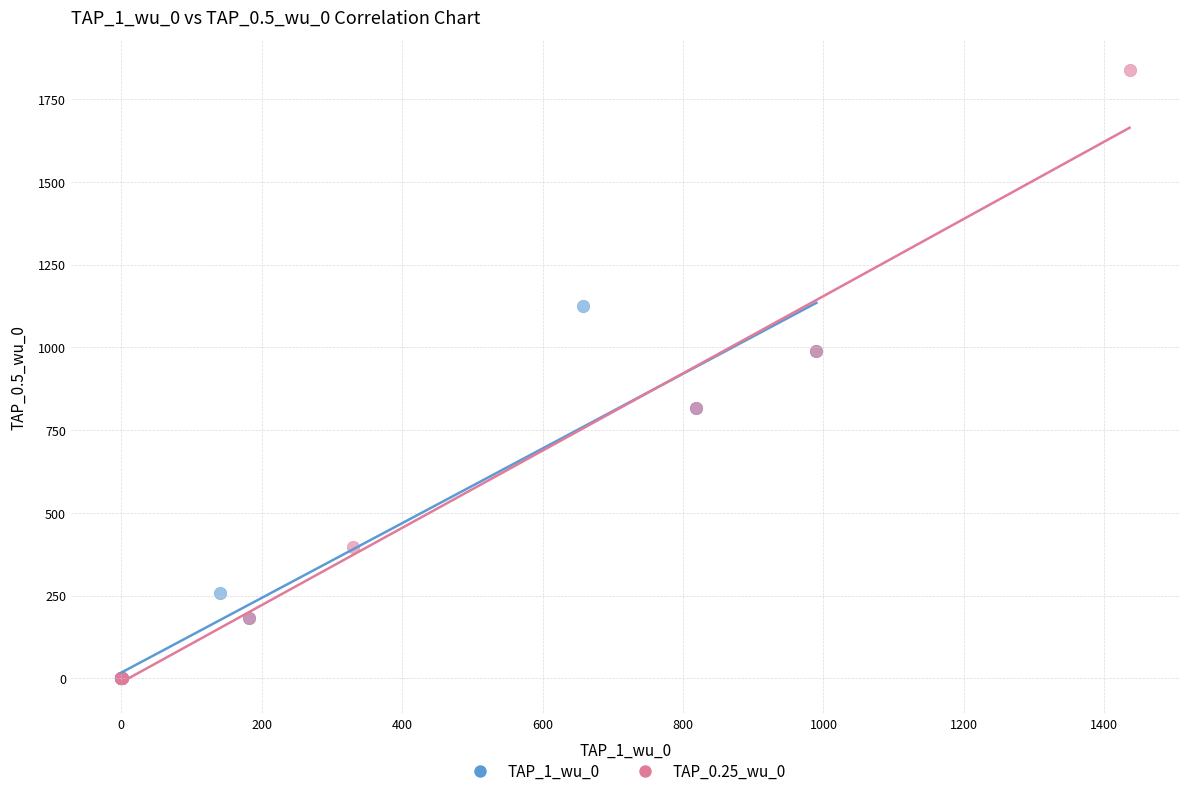

Which series has the widest spread of Y values?

TAP_0.25_wu_0